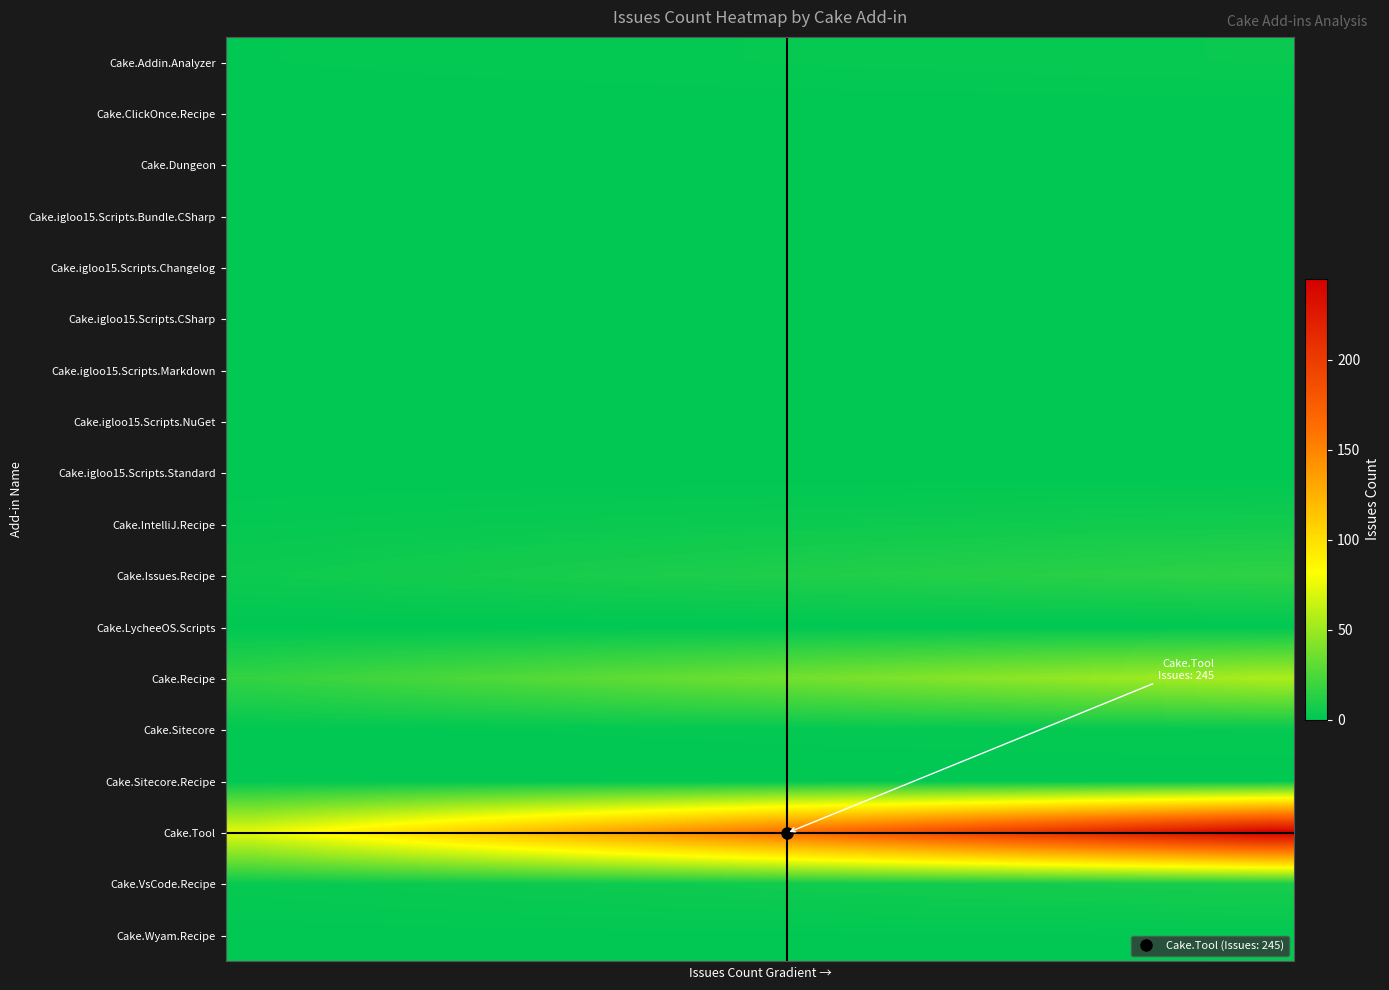

Which series has the largest total across all categories?

Cake.Tool